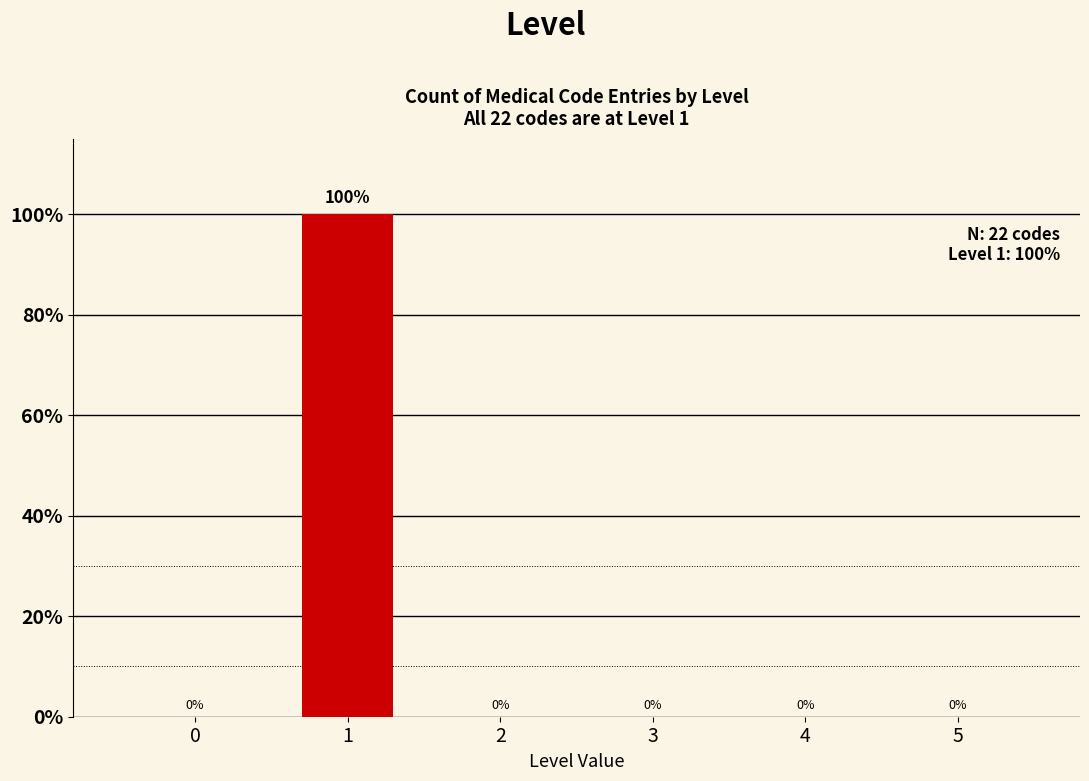

Reading left to right, extract all data points from this chart.

0=0	1=100	2=0	3=0	4=0	5=0